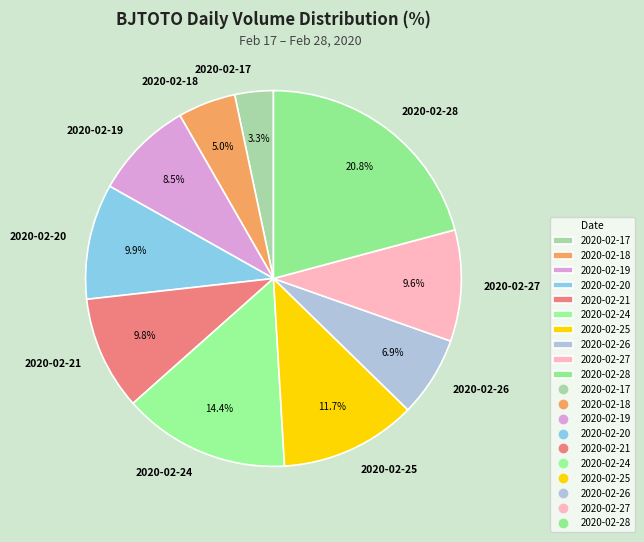

How many segments does this pie chart have?

10